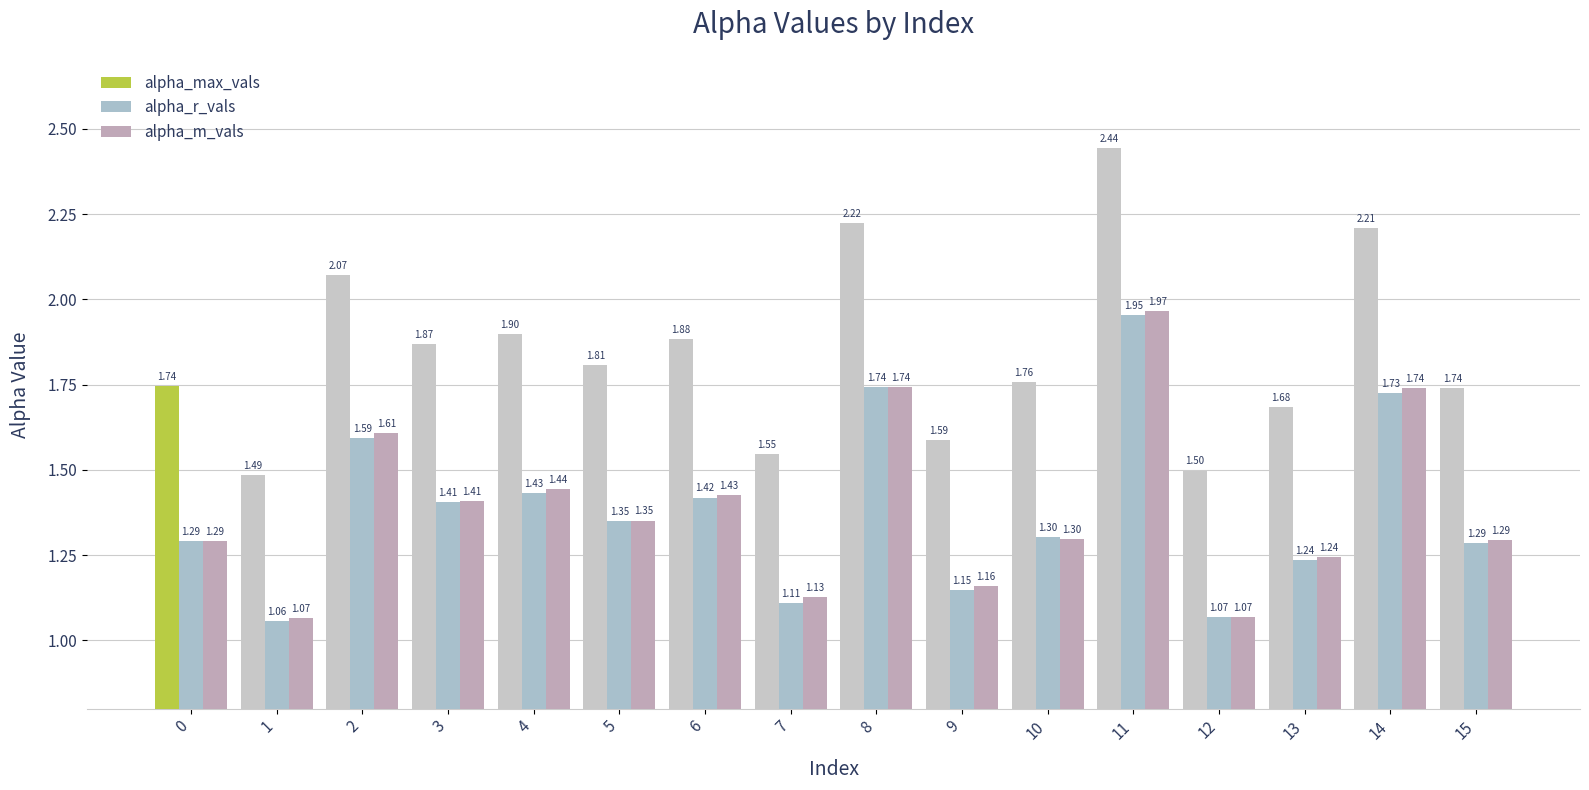

The value of alpha_m_vals at 15 is 1.3. True or false?

True